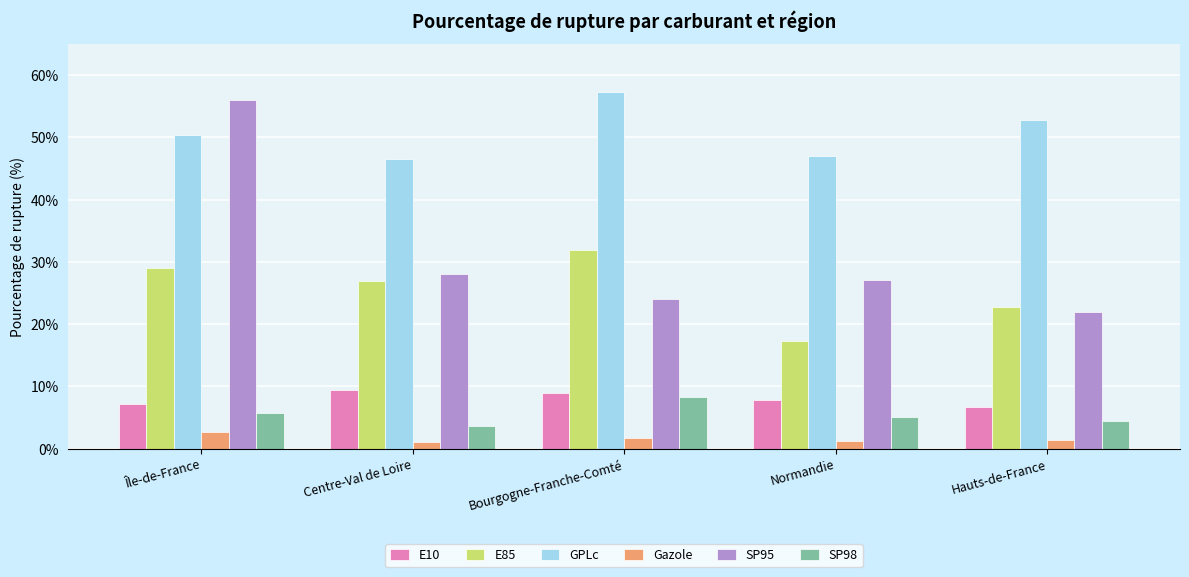

Which series has the largest range (max minus min)?

SP95